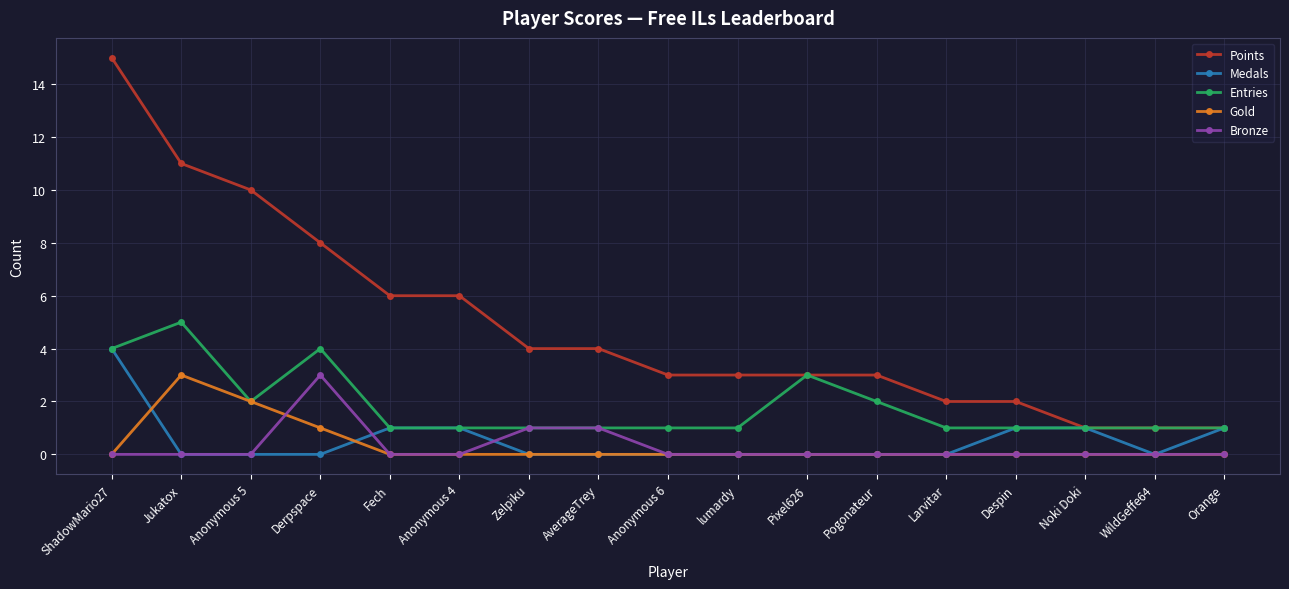

Which series has the widest spread of values?

Points